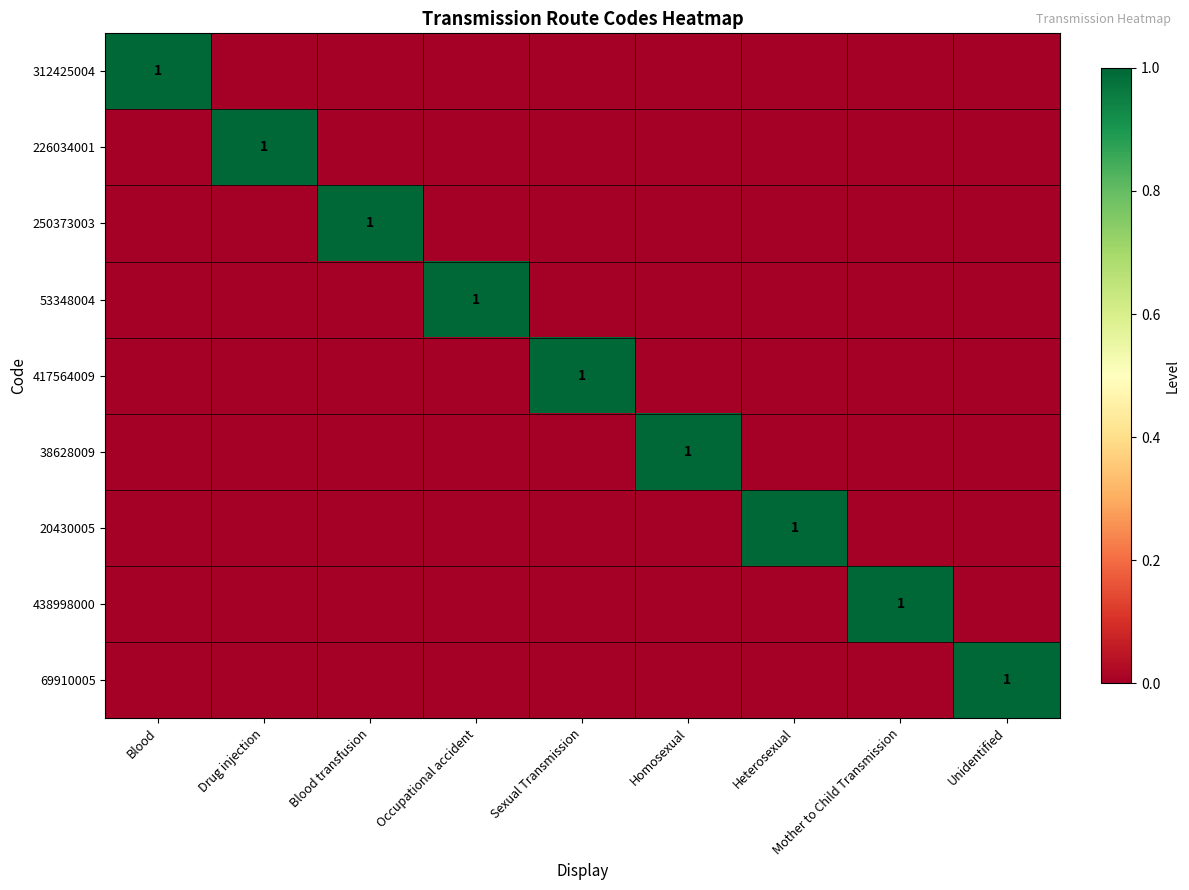

What is the difference between the highest and lowest values at Heterosexual?

1